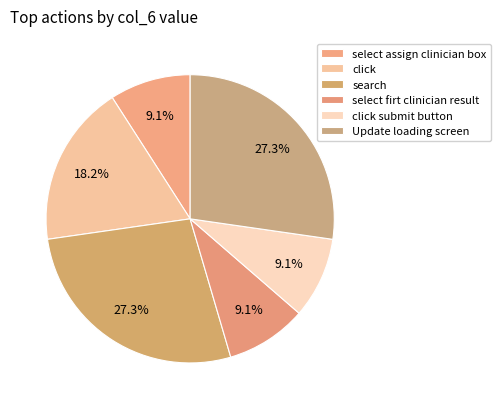

To the nearest percent, what is the difference between the largest and smallest slice percentages?

18%